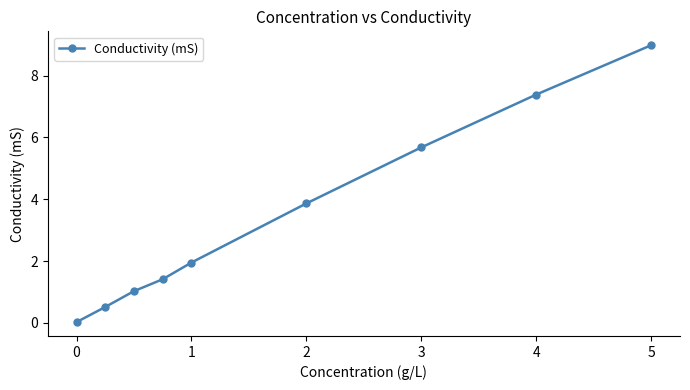

What is the greatest value displayed?

9.0